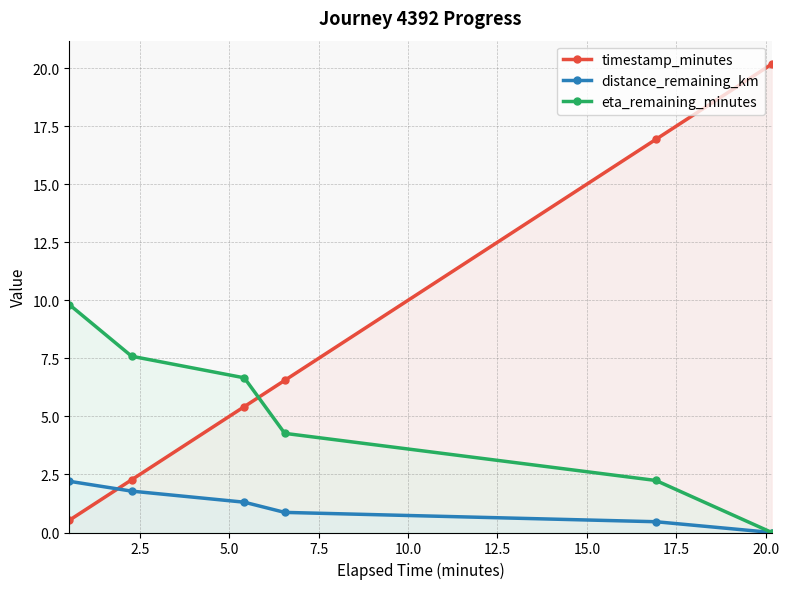

True or false: eta_remaining_minutes has more than 2 interior local peaks.

False